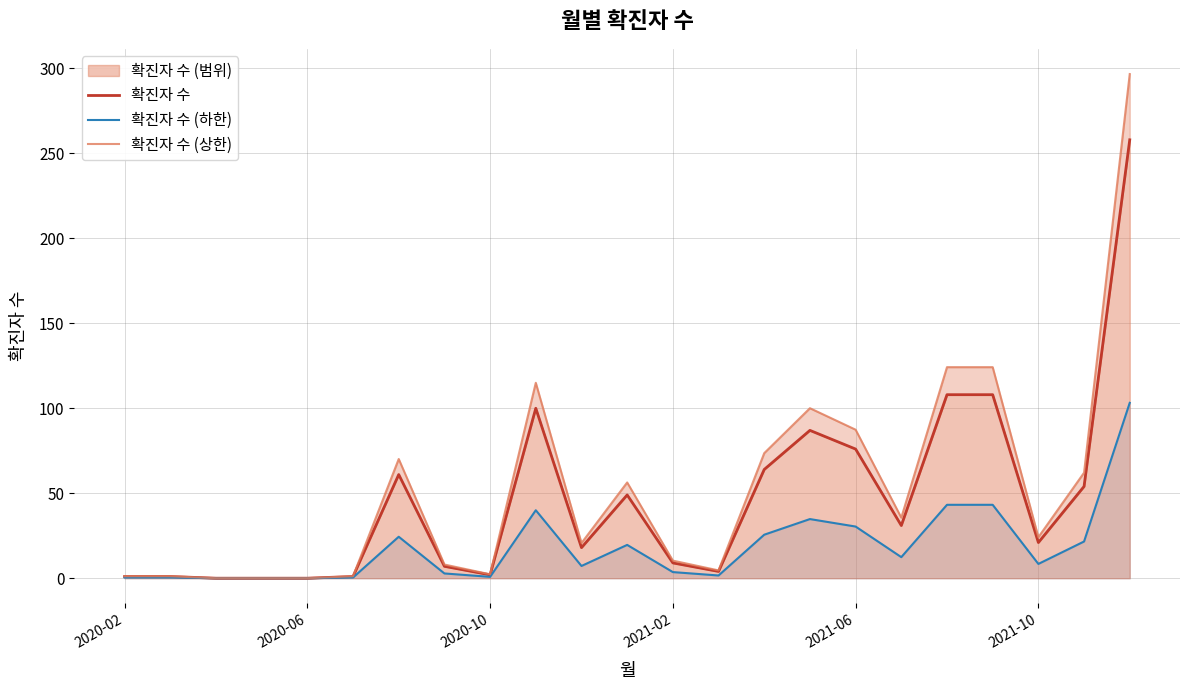

What position from the left is 2020-02?

1